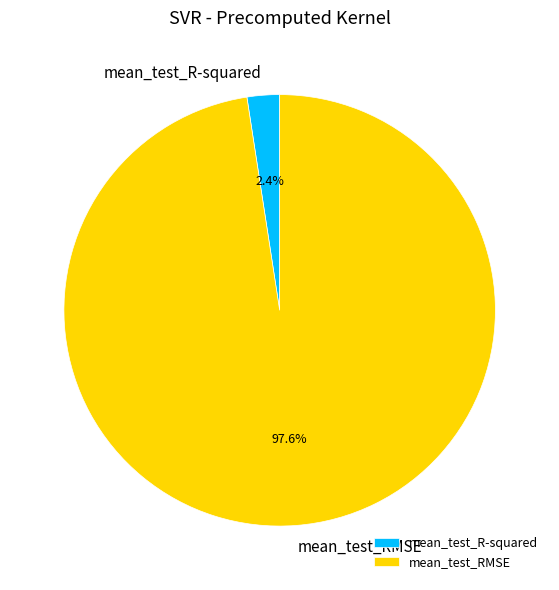

Which category accounts for the majority?

mean_test_RMSE